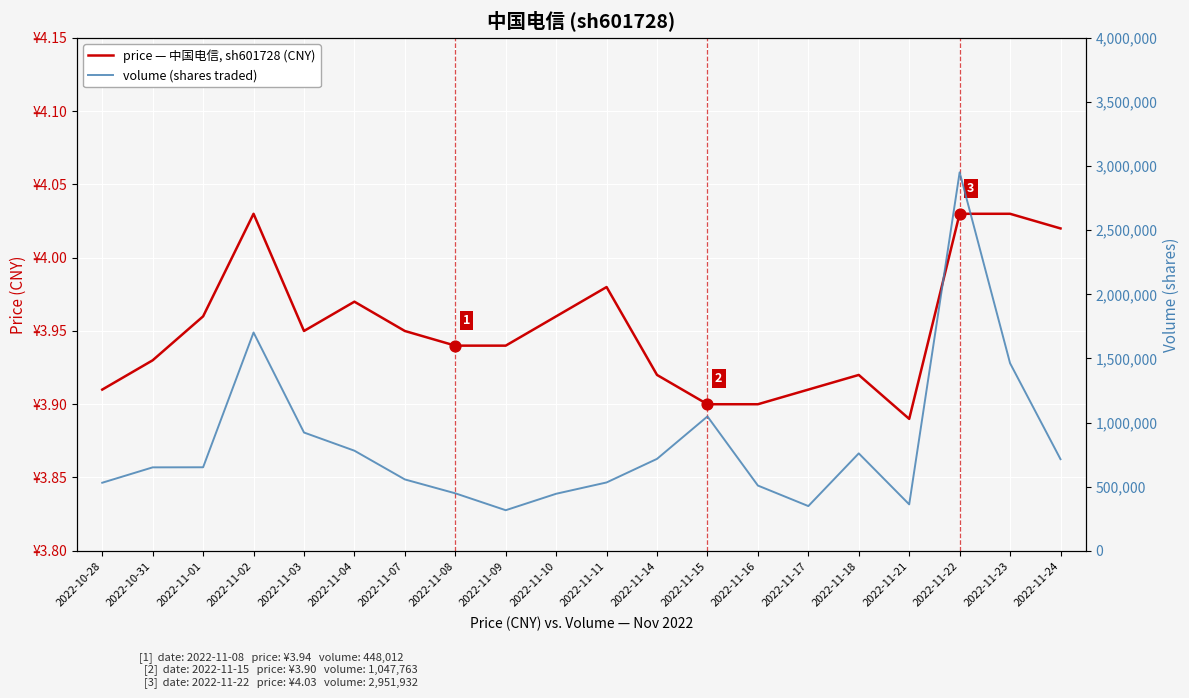

What are all the series names shown in the legend?

price (CNY), volume